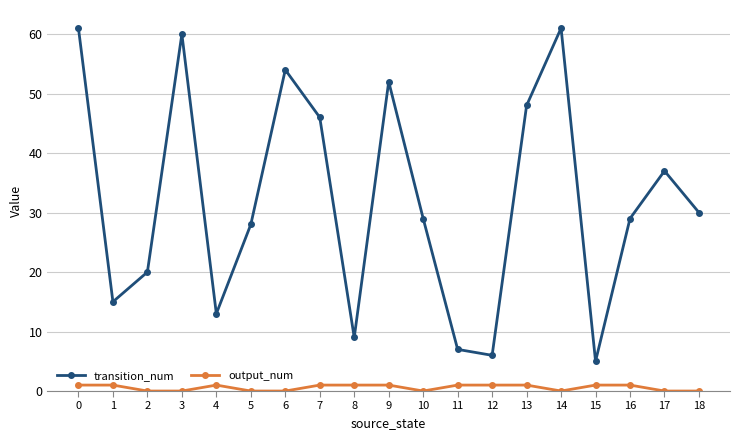

True or false: transition_num has more than 0 interior local peaks.

True